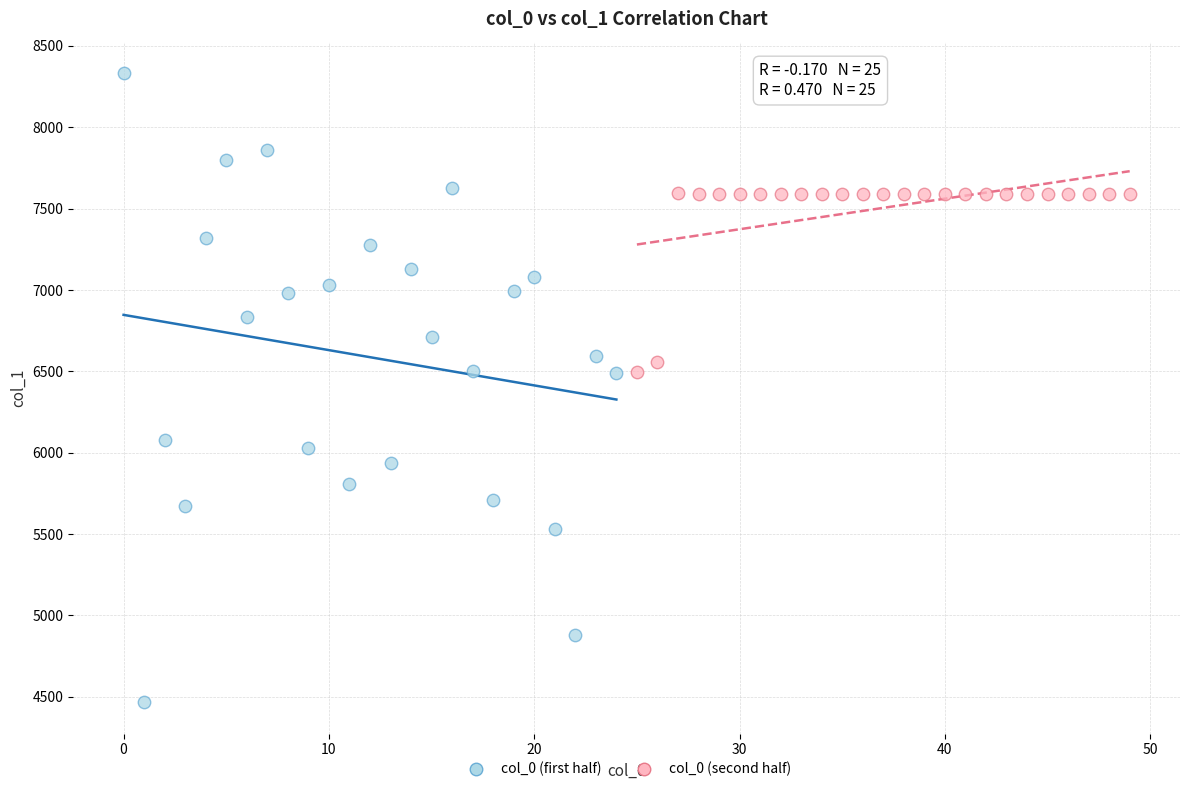

Which series contains the lowest Y value?

col_0 (first half)